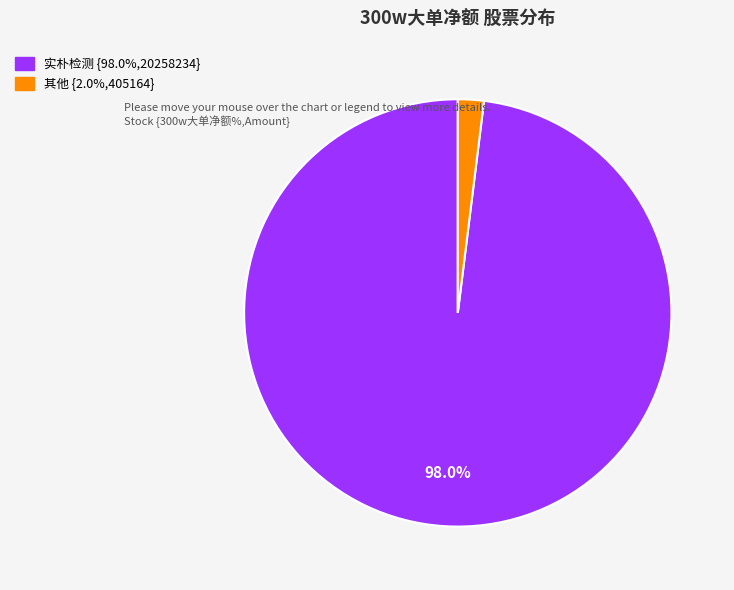

Does any single category account for the majority?

Yes